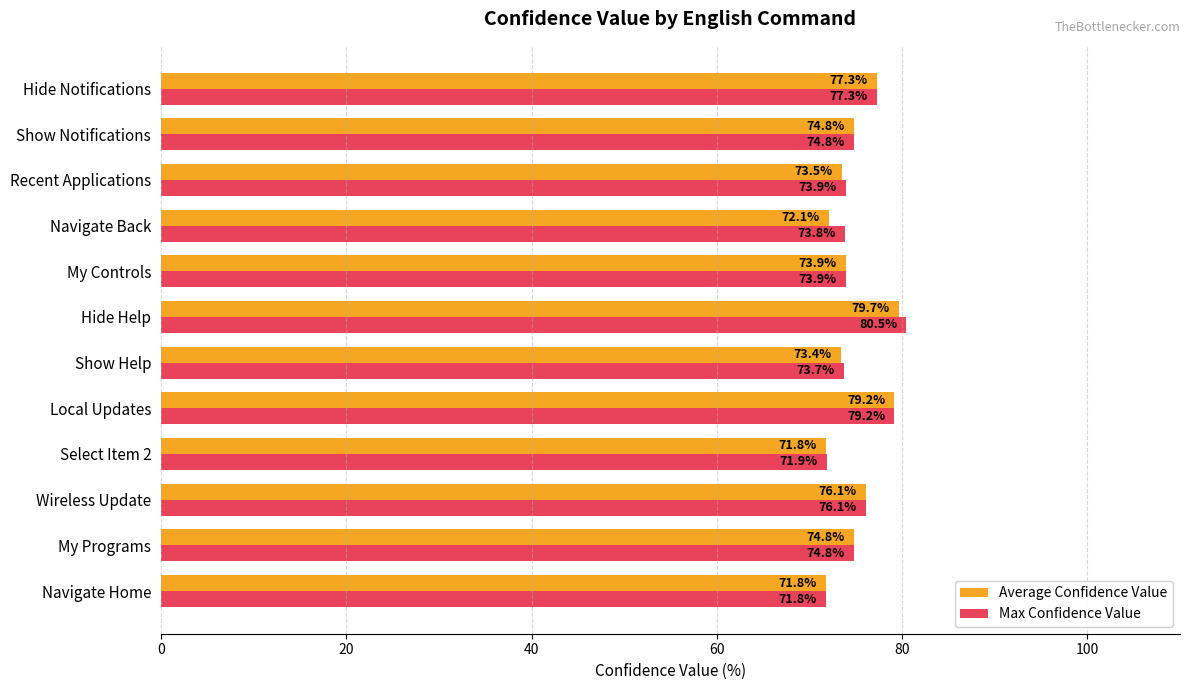

What is the greatest value displayed?

80.5